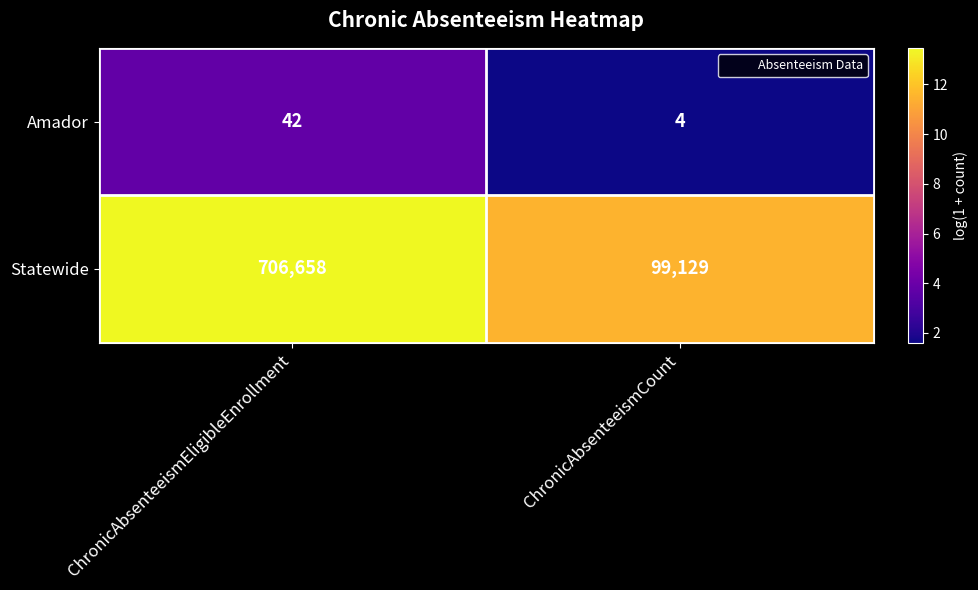

Which series changed the most between ChronicAbsenteeismEligibleEnrollment and ChronicAbsenteeismCount?

Statewide